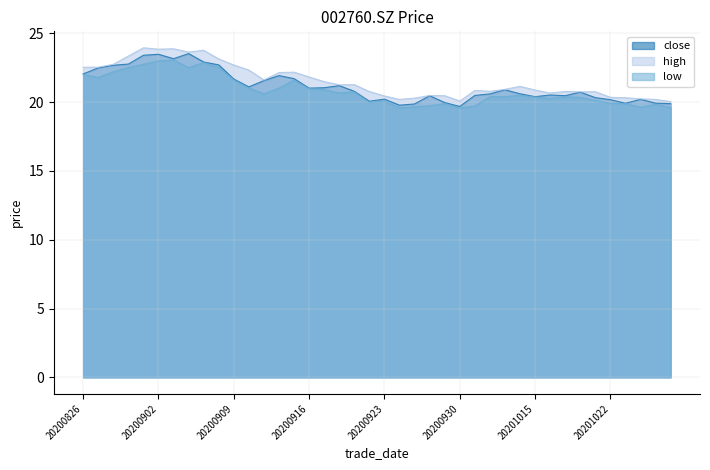

What is the sum of all low values?

834.4